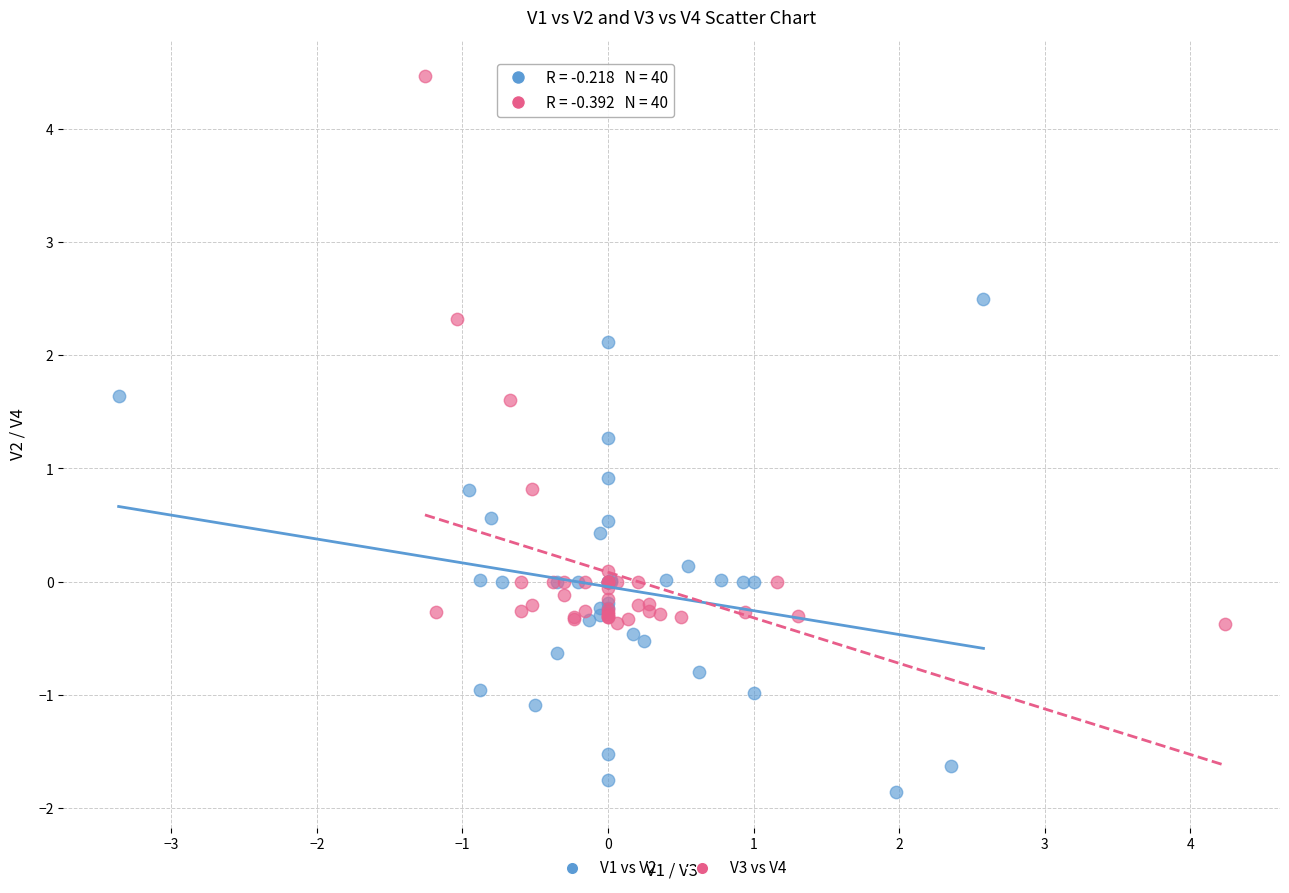

Which series reaches the maximum Y coordinate?

V3 vs V4